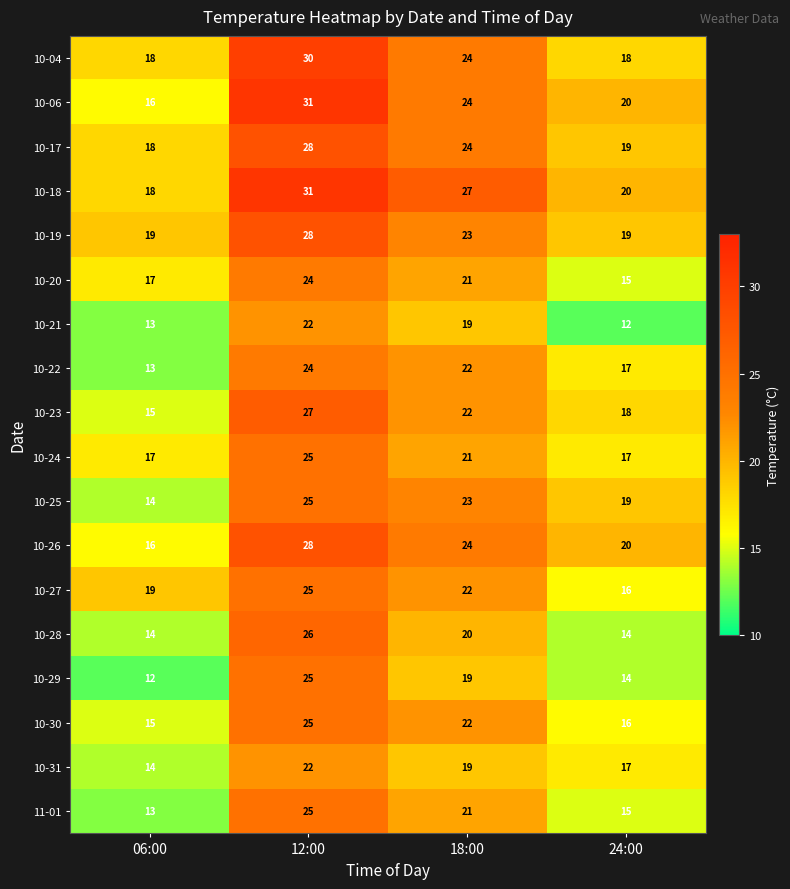

Is it true that 10-18 equals 43 at 18:00?

False